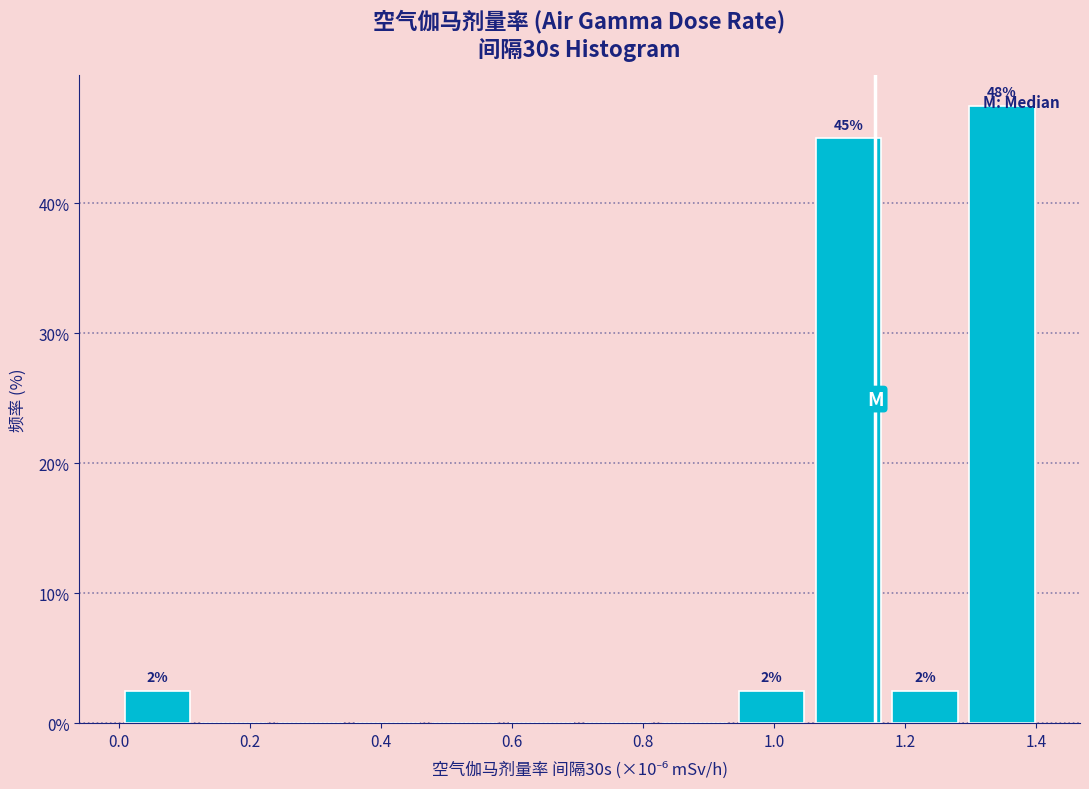

Which range on the x-axis has the tallest bar?

1.28 to 1.40